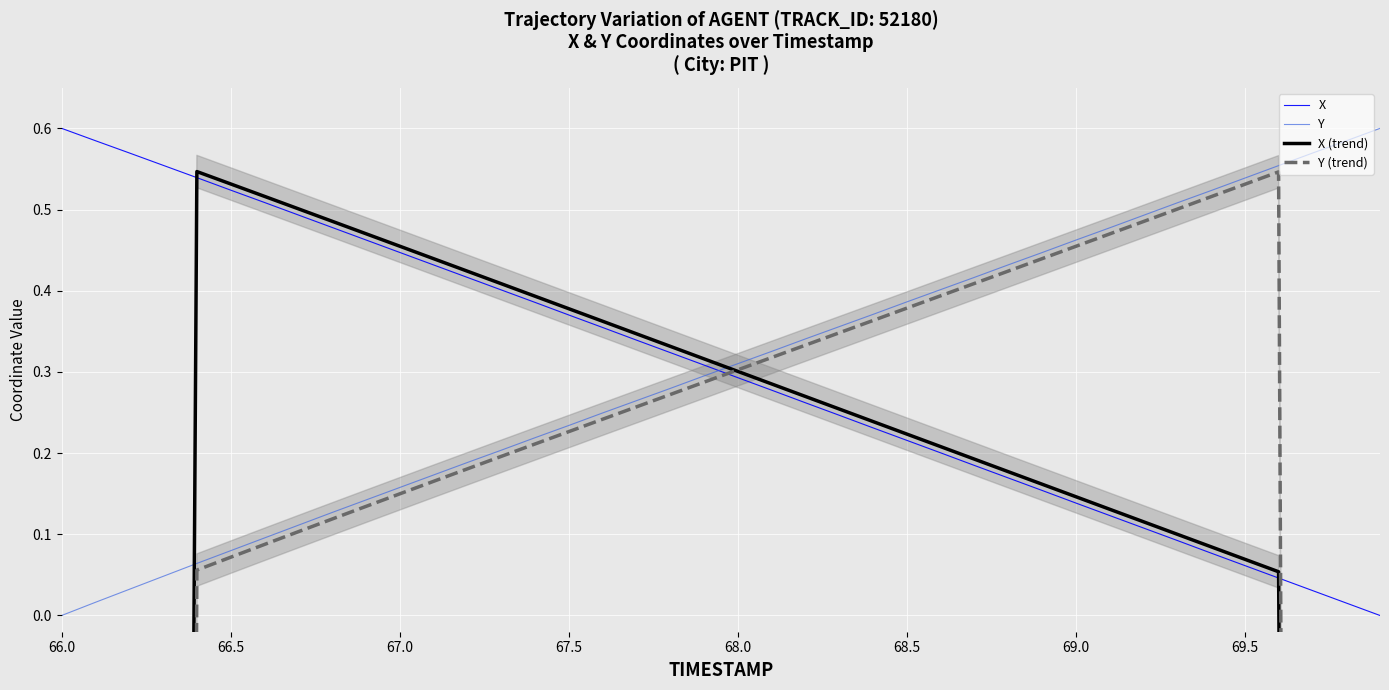

The value of Y at 67.5 is 0.3. True or false?

False